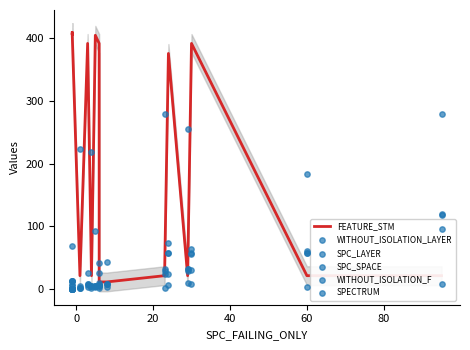

What is the total value across all series at 60?

254